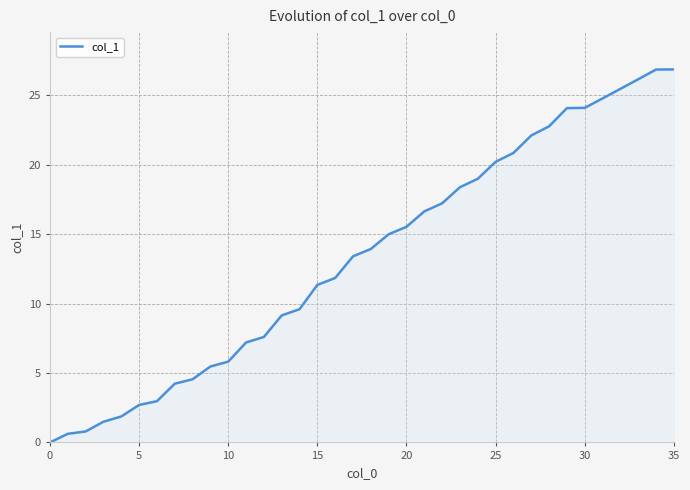

What is the greatest value displayed?

26.9